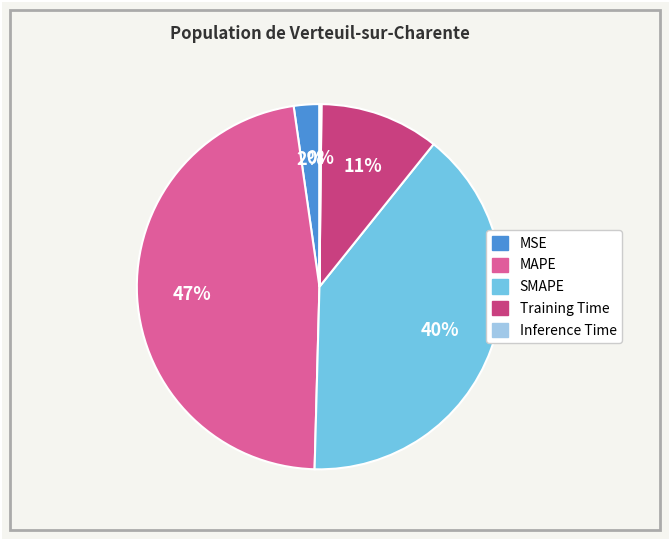

Between MAPE and MSE, which is larger?

MAPE